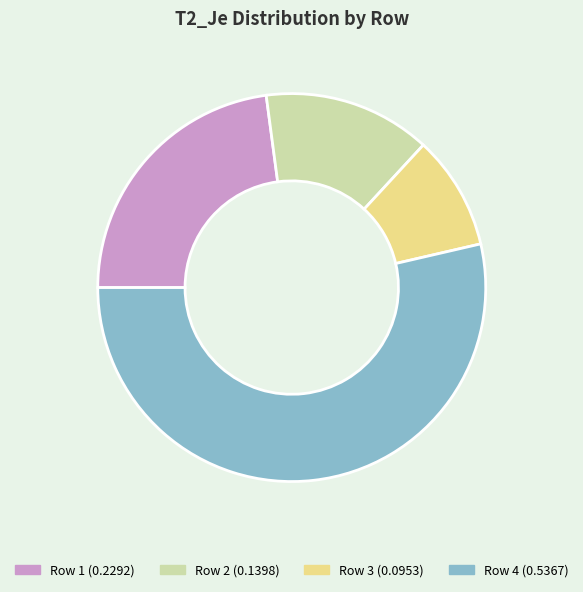

Is there any slice that represents more than half of the pie?

Yes